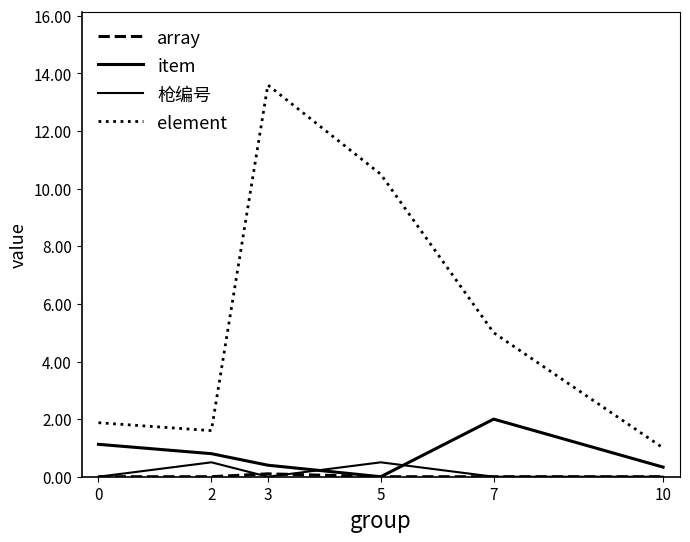

What is the minimum value for element?

1.0